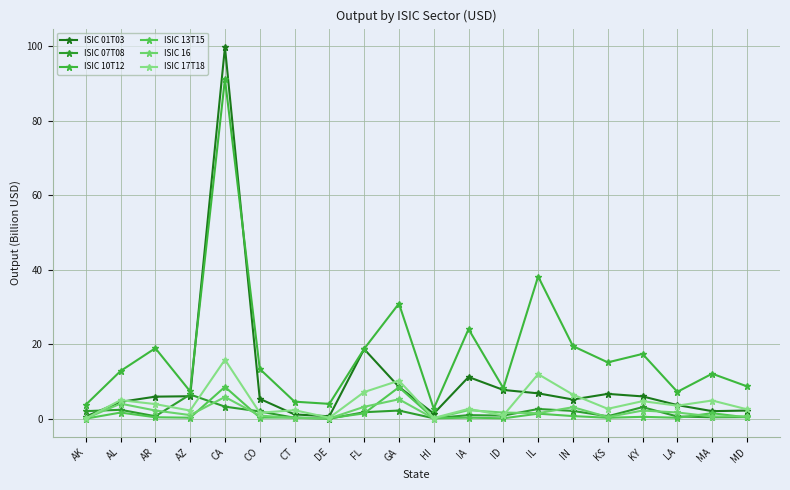

Reading right to left, list all the values displayed in this chart.

ISIC 01T03: 2.2	2.0	3.6	6.0	6.7	5.1	6.8	7.7	11.2	1.4	8.5	18.7	0.6	1.1	5.3	99.7	6.0	5.9	4.5	0.6
ISIC 07T08: 0.4	0.4	0.6	3.1	0.6	2.1	2.6	0.8	1.0	0.1	2.2	1.7	0.0	0.2	1.9	3.2	6.5	0.7	2.4	2.0
ISIC 10T12: 8.7	12.1	7.2	17.4	15.1	19.5	38.2	8.2	24.0	2.7	30.9	18.7	4.0	4.6	13.3	91.1	7.3	18.9	12.8	3.7
ISIC 13T15: 0.3	1.5	0.3	0.5	0.2	0.7	1.3	0.1	0.3	0.1	8.4	1.4	0.1	0.3	0.3	8.5	0.3	0.4	1.6	0.0
ISIC 16: 0.6	0.6	1.7	2.2	0.4	3.1	1.5	1.6	2.3	0.0	5.2	3.2	0.1	0.2	0.8	5.8	1.0	2.2	4.0	0.1
ISIC 17T18: 2.5	4.9	3.5	4.7	2.6	6.5	11.9	0.9	2.6	0.2	10.2	7.1	0.3	2.3	1.6	15.8	2.2	3.9	5.0	0.1